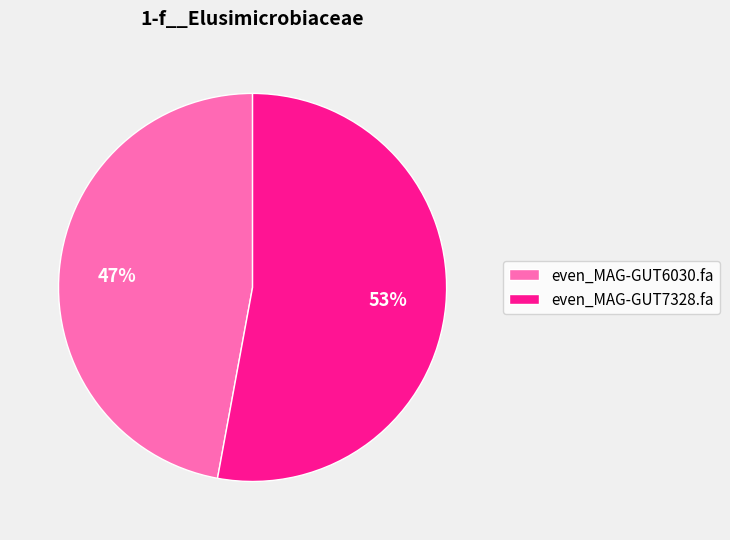

What is the ratio of the value at even_MAG-GUT6030.fa to the value at even_MAG-GUT7328.fa?

0.9